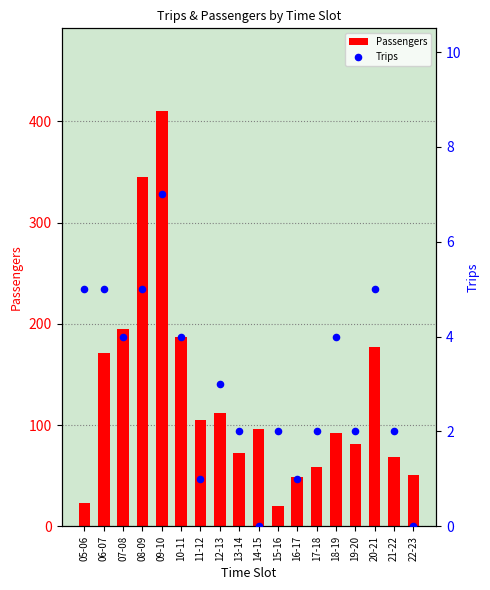

What are all the series names shown in the legend?

Passengers, Trips